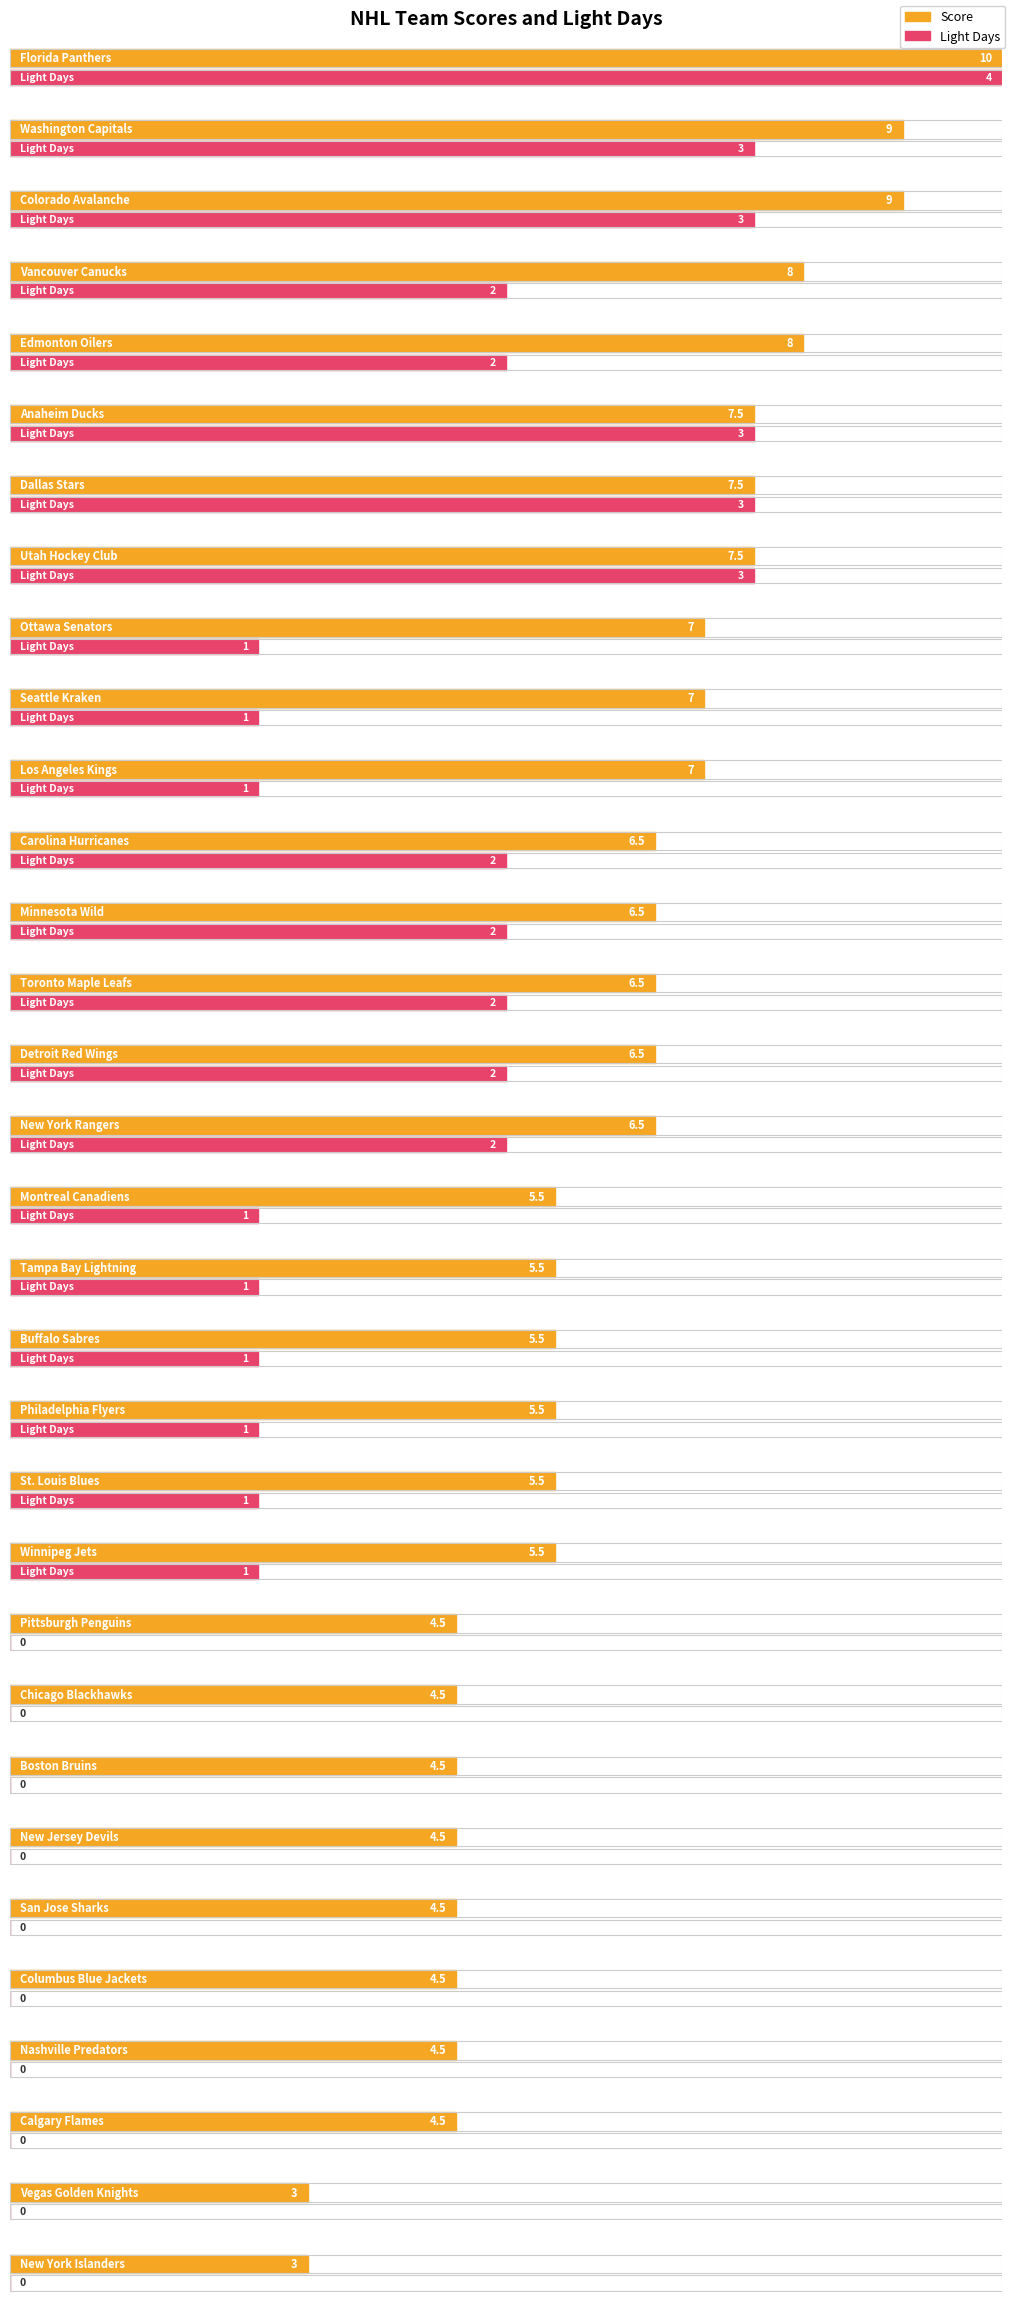

True or false: Score has a value of 1.1 at San Jose Sharks.

False